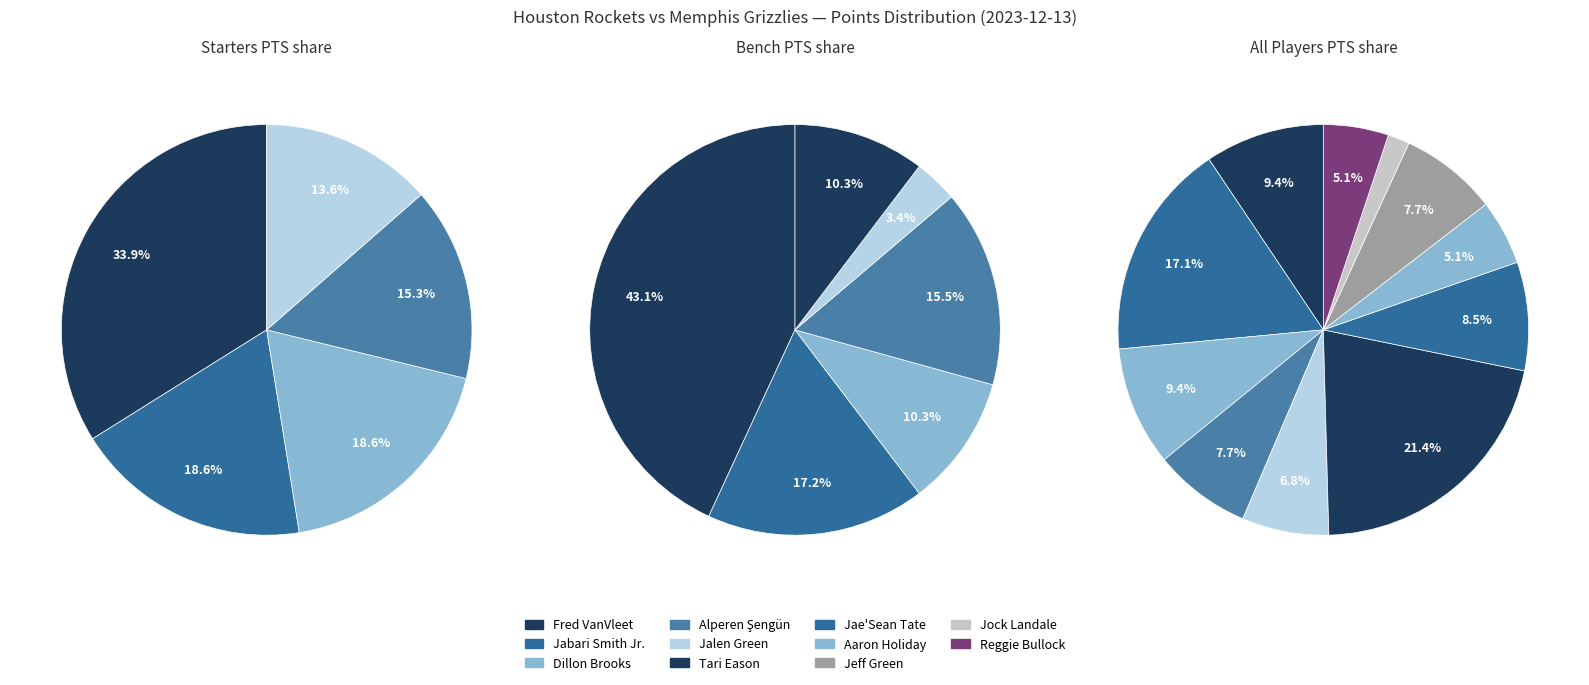

Do Reggie Bullock and Fred VanVleet together represent more than half of the pie?

No